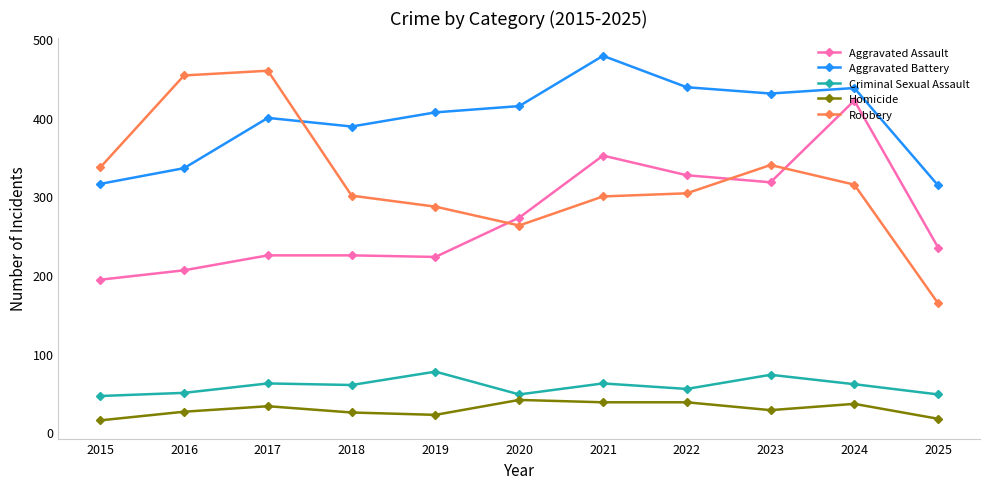

Is the value of Homicide at 2023 greater than the value of Aggravated Assault at 2017?

No